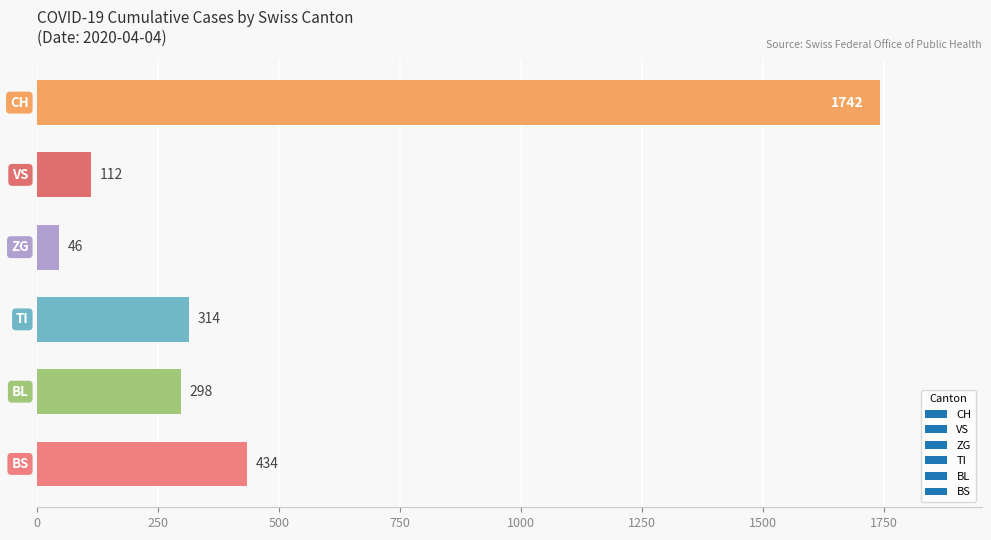

What is the difference between the maximum and minimum values?

1696